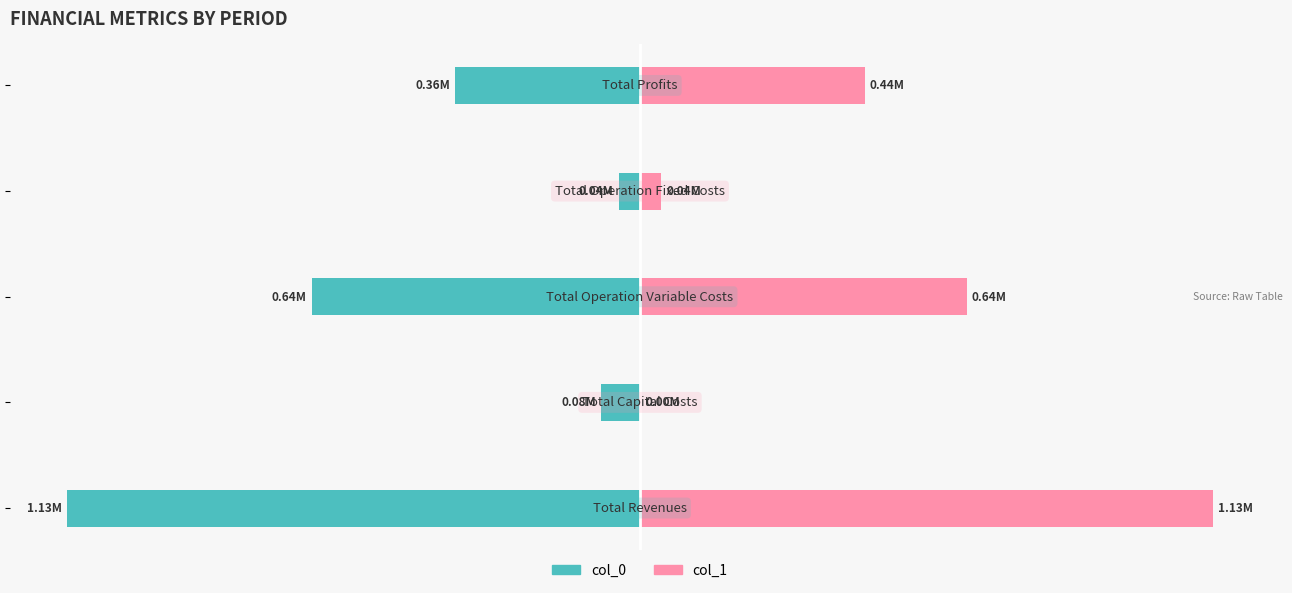

How many bars are there in total?

10